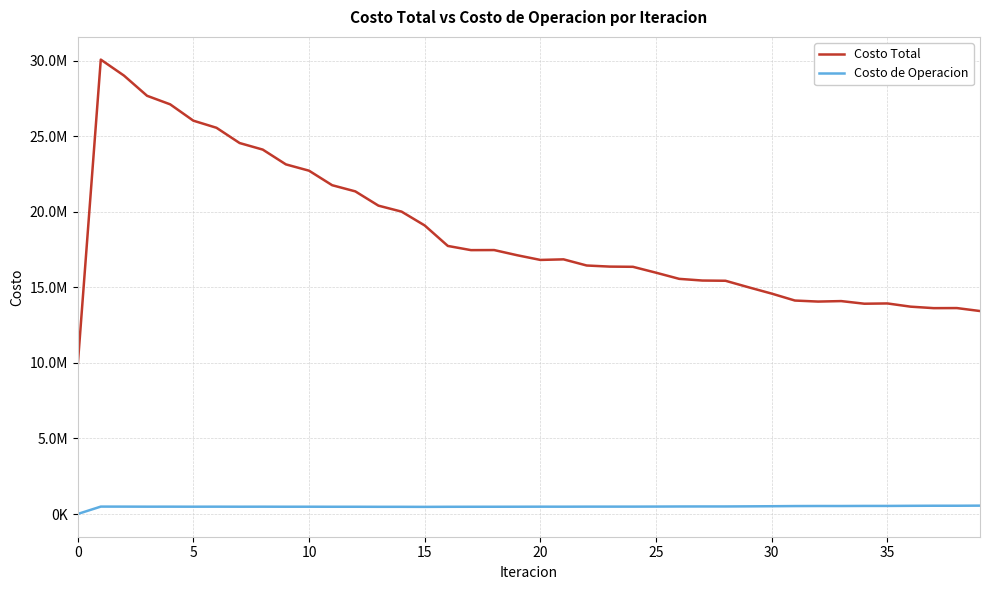

Does the chart have visible grid lines?

Yes